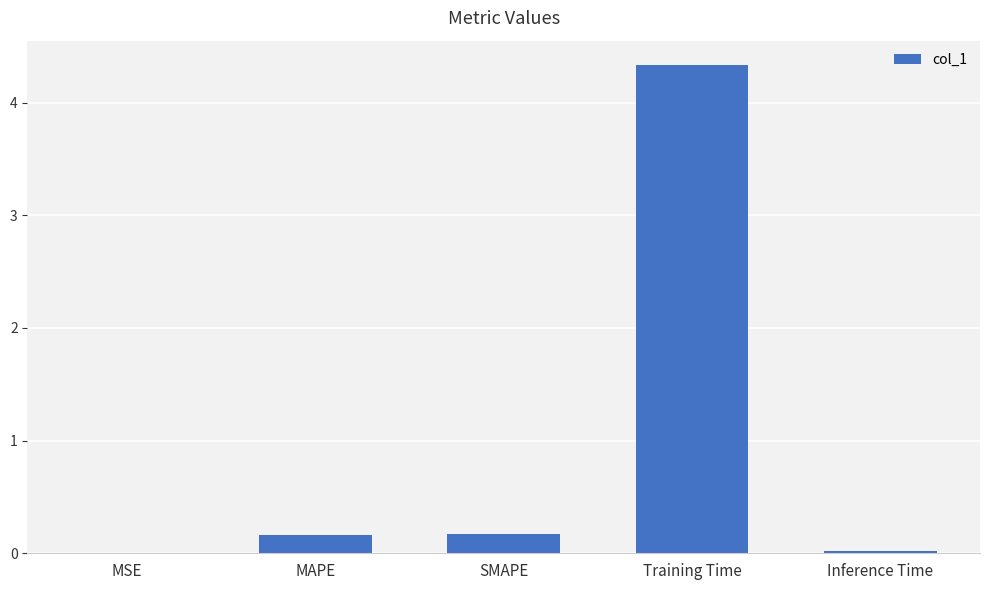

The chart shows a value of 1.6 at Training Time. True or false?

False